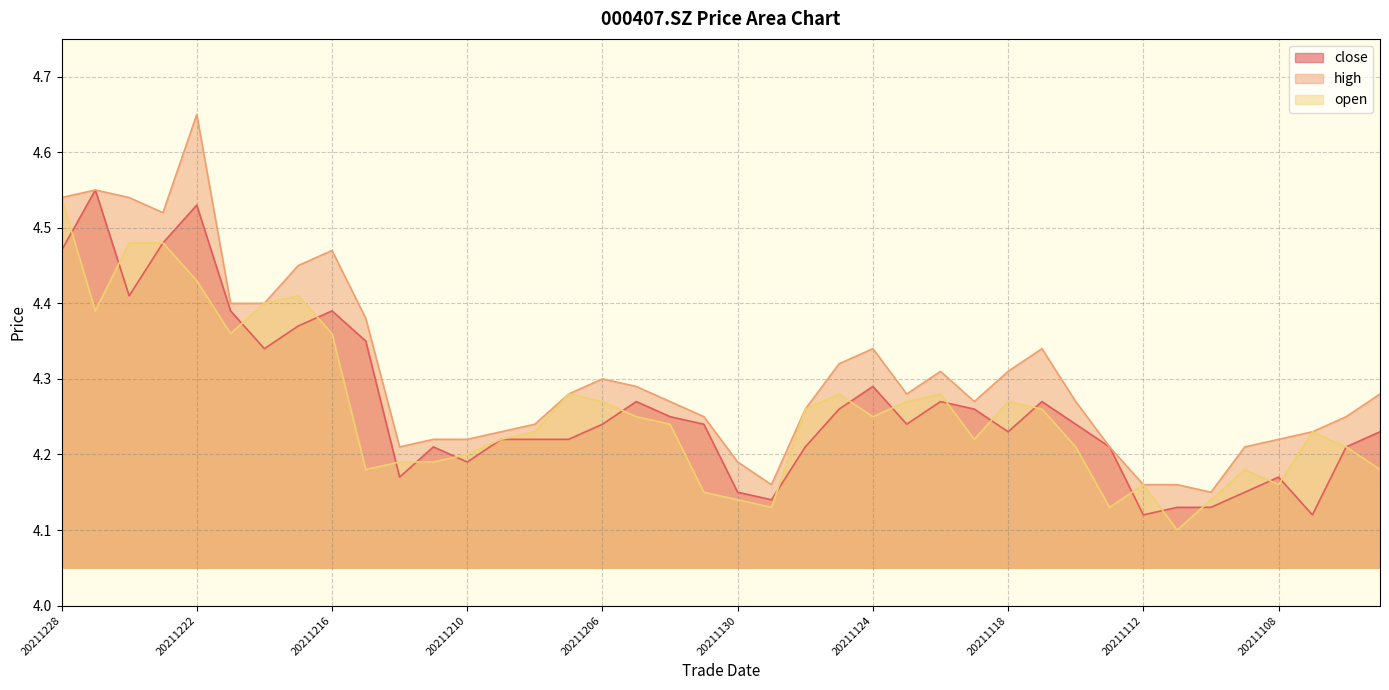

At which label does open reach its peak?

20211228